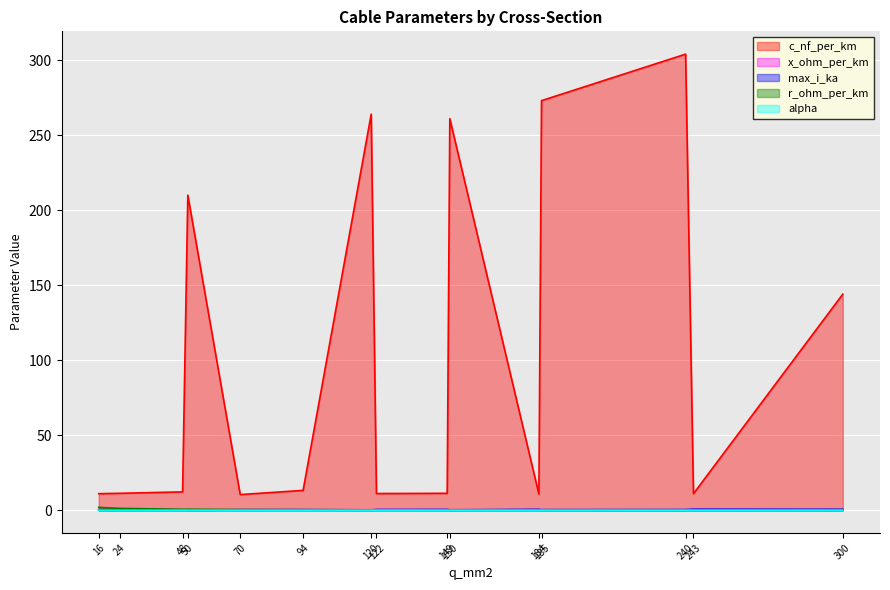

What are all the series names shown in the legend?

c_nf_per_km, x_ohm_per_km, max_i_ka, r_ohm_per_km, alpha